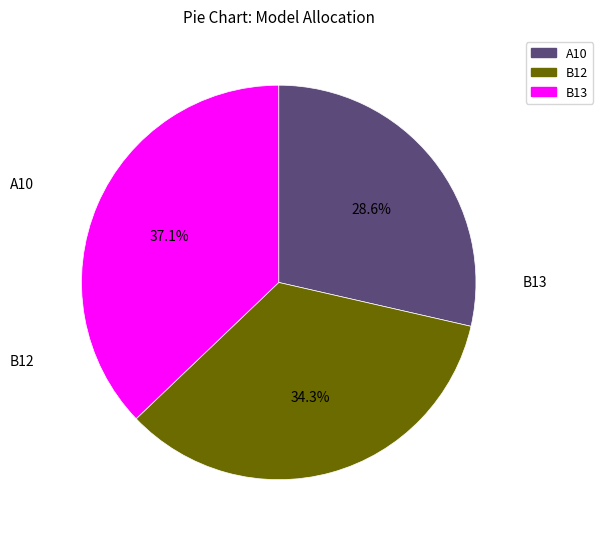

How many segments does this pie chart have?

3